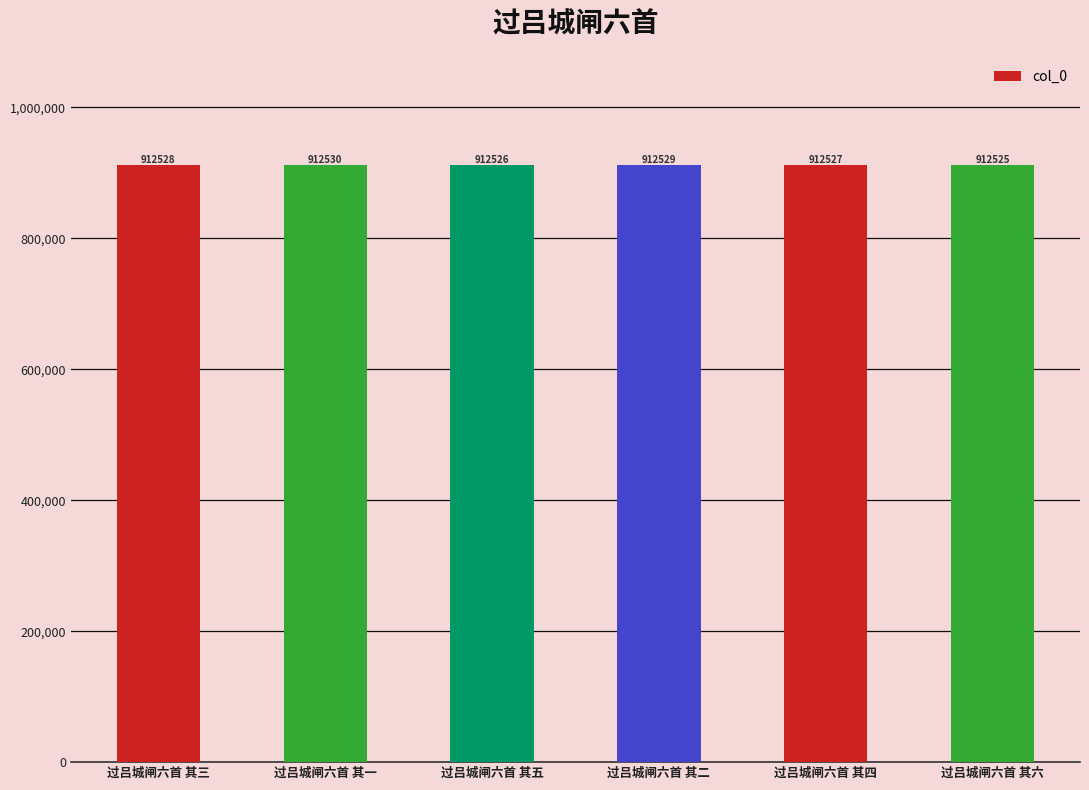

What is the change in value from 过吕城闸六首 其五 to 过吕城闸六首 其二?

+3